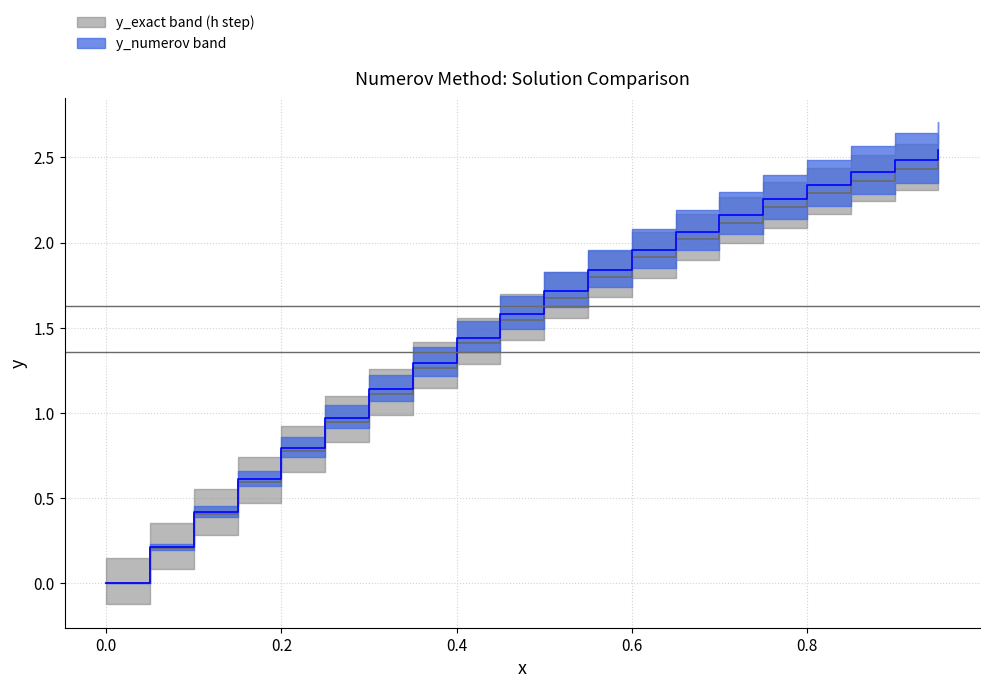

Reading left to right, transcribe all the data shown in this chart.

x: 0.0	0.1	0.1	0.1	0.2	0.2	0.3	0.3	0.4	0.5	0.5	0.6	0.6	0.7	0.7	0.8	0.8	0.8	0.9	0.9
y_numerov: 0.0	0.2	0.4	0.6	0.8	1.0	1.1	1.3	1.4	1.6	1.7	1.8	2.0	2.1	2.2	2.3	2.3	2.4	2.5	2.5
y_exact: 0.0	0.2	0.4	0.6	0.8	0.9	1.1	1.3	1.4	1.5	1.7	1.8	1.9	2.0	2.1	2.2	2.3	2.4	2.4	2.5
accuracy: 0.0	0.0	0.0	0.0	0.0	0.0	0.0	0.0	0.0	0.0	0.0	0.0	0.0	0.0	0.0	0.0	0.0	0.1	0.1	0.1
y_numerov_h2: 0.0	0.2	0.4	0.6	0.8	1.0	1.1	1.3	1.4	1.6	1.7	1.8	2.0	2.1	2.2	2.3	2.3	2.4	2.5	2.5
x_h2: 0.0	0.0	0.1	0.1	0.1	0.1	0.1	0.2	0.2	0.2	0.2	0.3	0.3	0.3	0.3	0.4	0.4	0.4	0.5	0.5